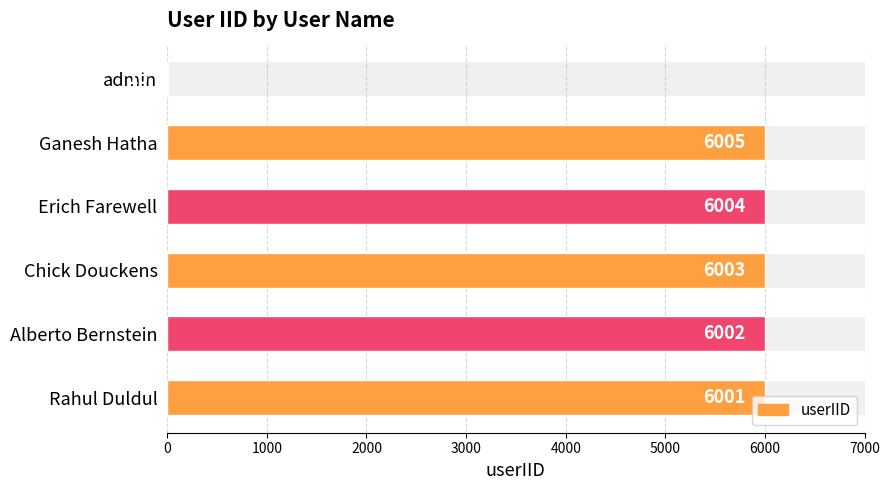

What is the value of the 1st bar from the left?

6001